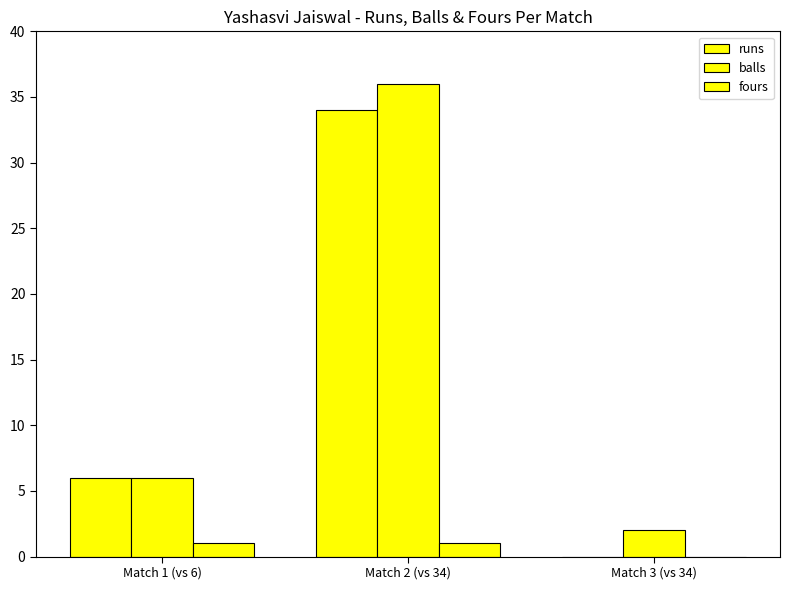

What is the difference between the maximum and minimum values in the fours series?

1